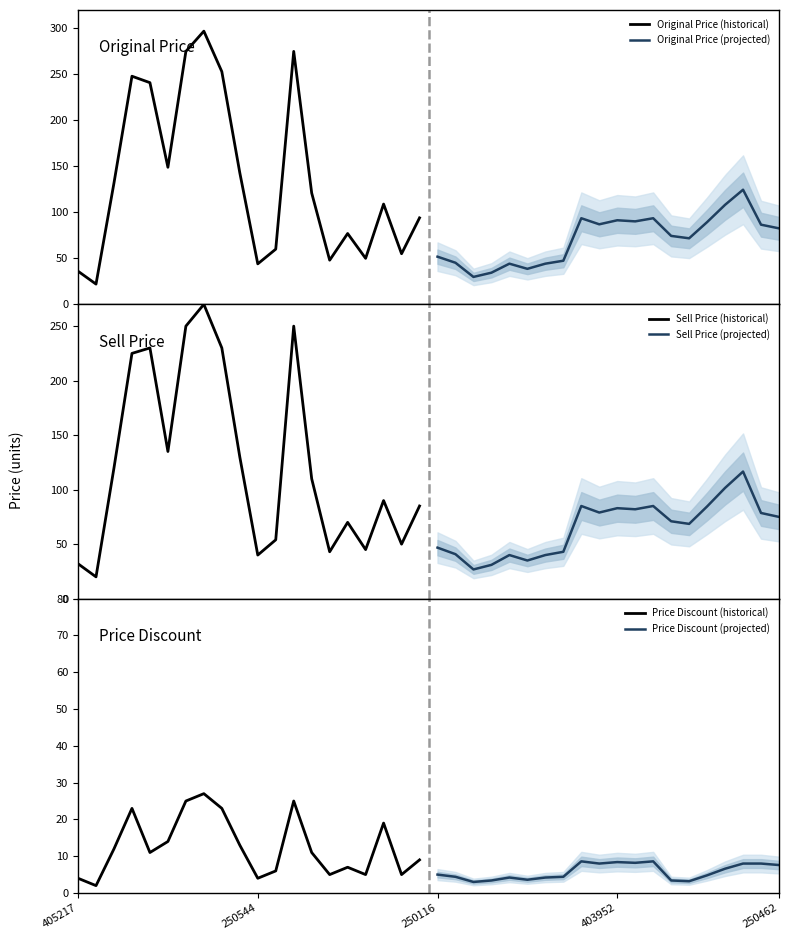

True or false: Original Price (projected) and Sell Price (projected) intersect in this chart.

False